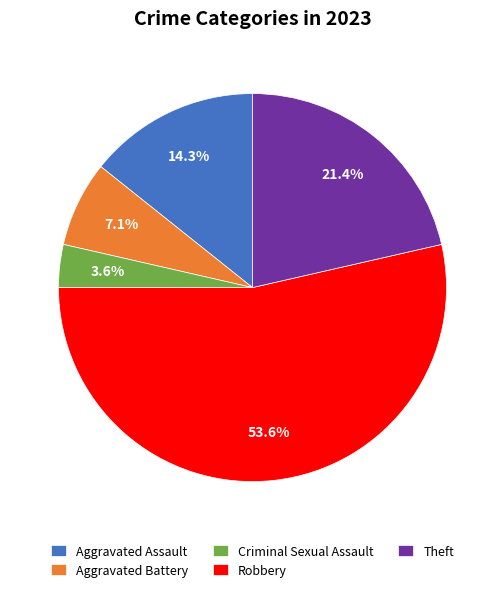

Is it true that Theft is 12% of the pie?

False